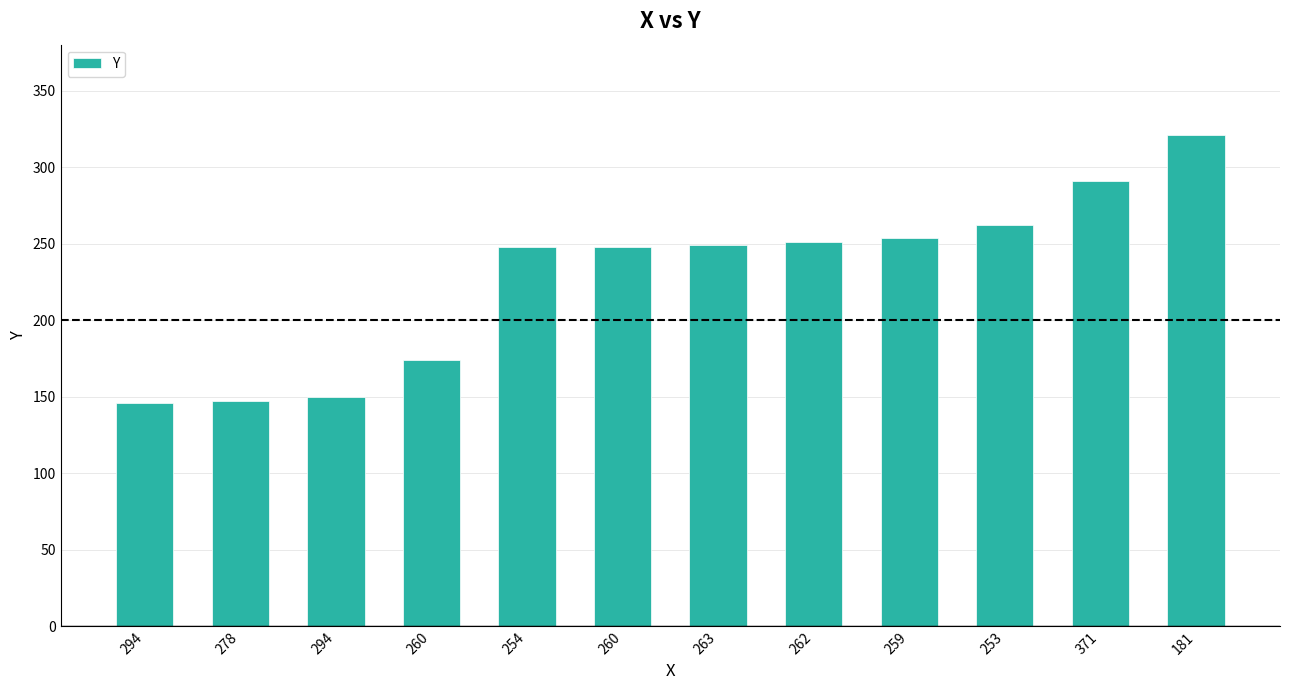

What is the difference between the values at 263 and 259?

5